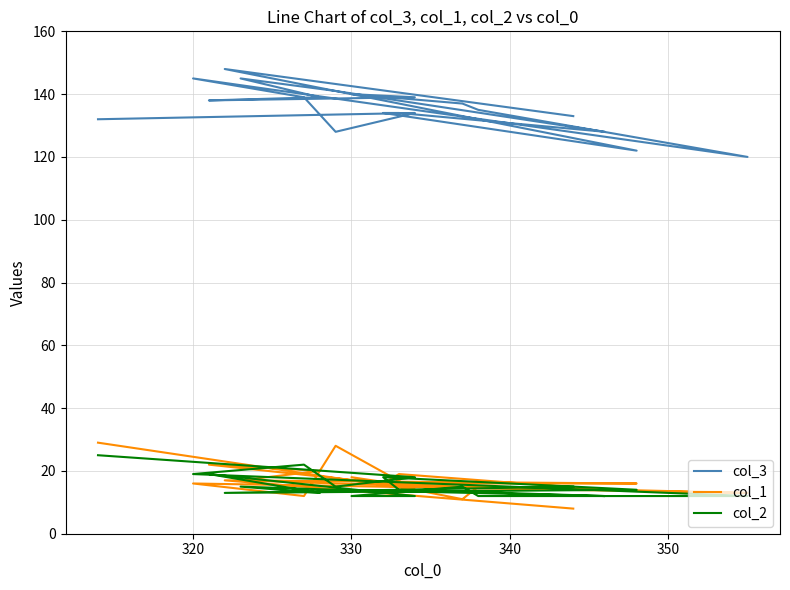

What are all the series names shown in the legend?

col_3, col_1, col_2